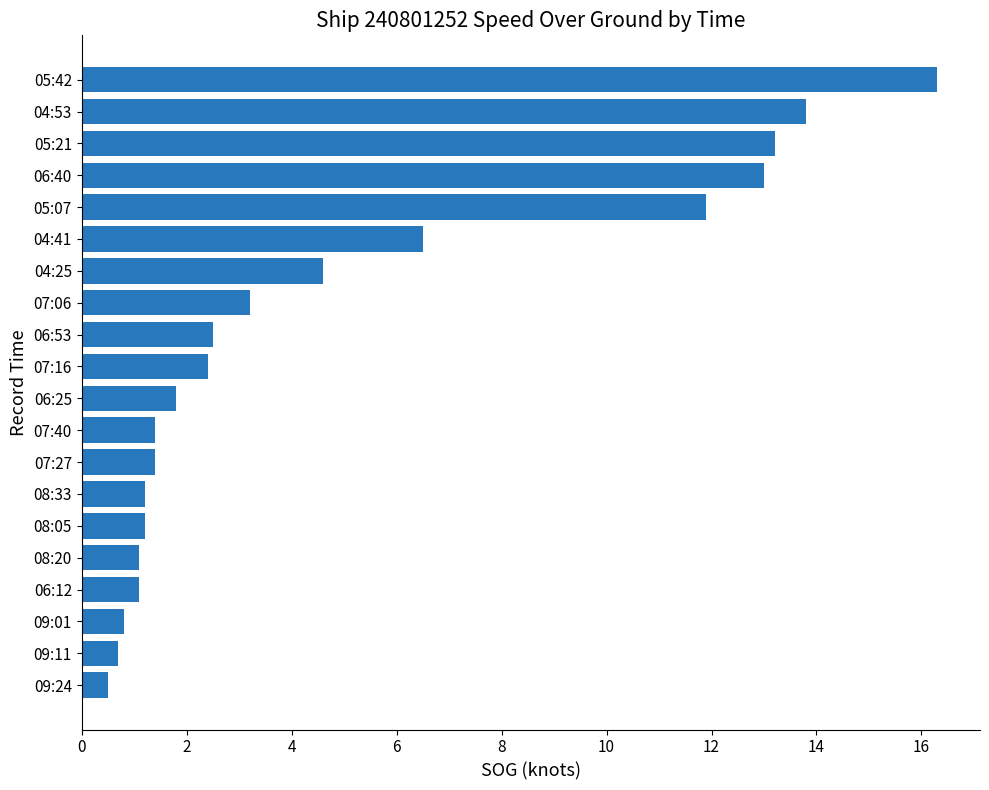

What is the average value?

4.9